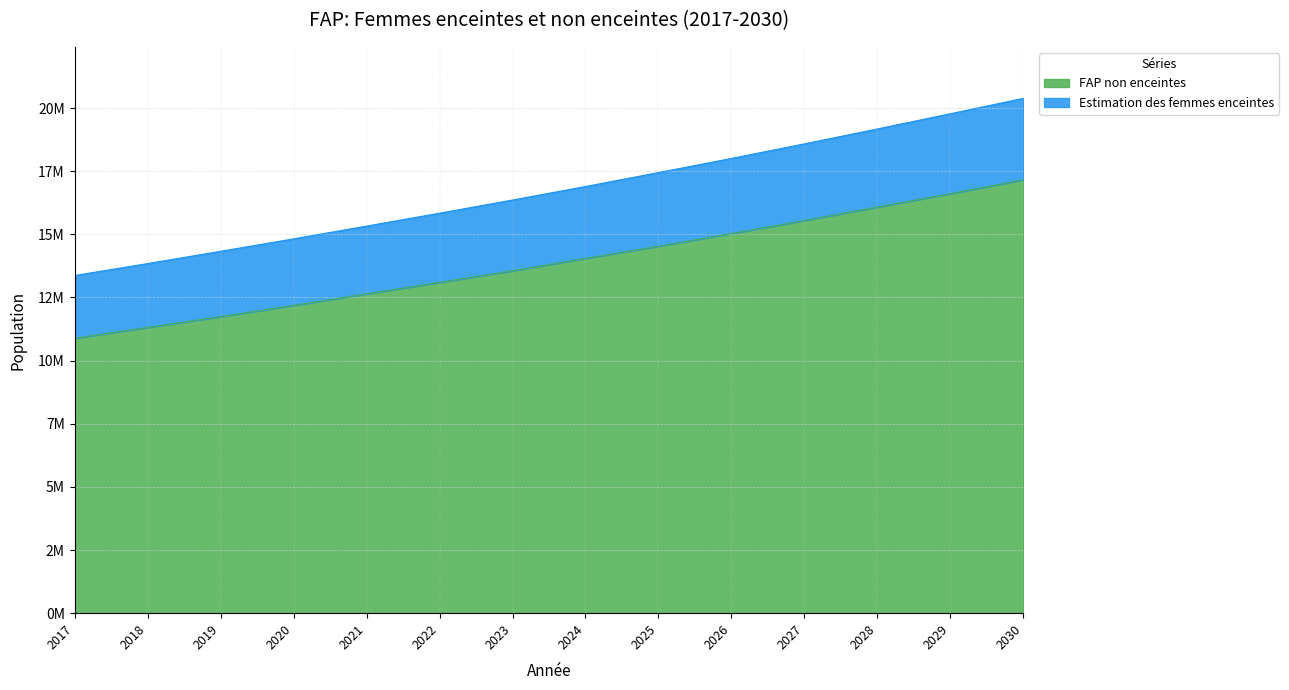

Is the value of FAP non enceintes at 2017 greater than the value of Estimation des femmes enceintes at 2023?

No